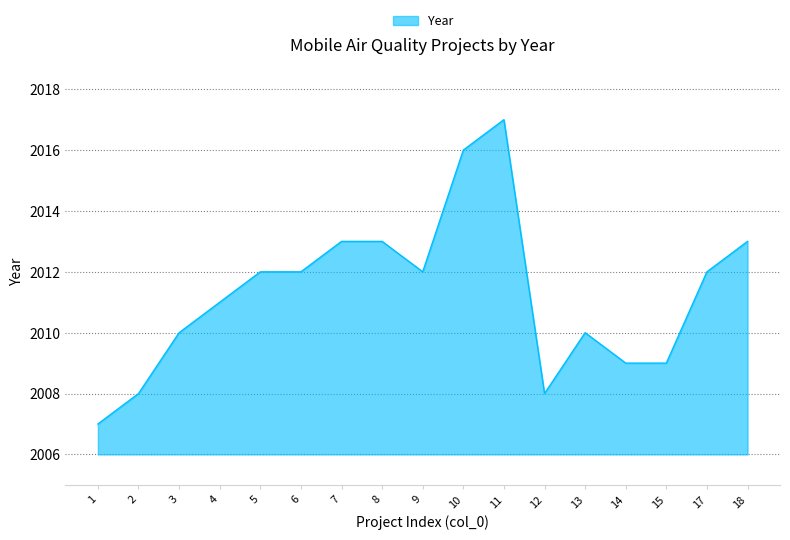

The chart shows a value of 2013 at 18. True or false?

True